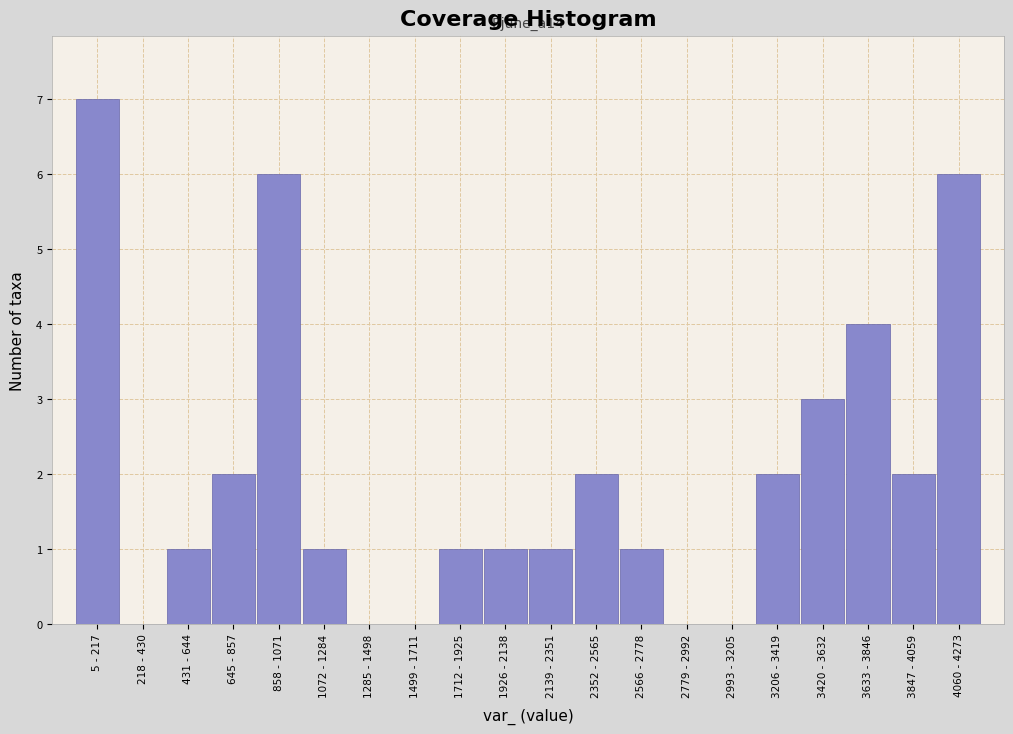

Reading left to right, what are all the values shown in this chart?

5 - 217=7	218 - 430=0	431 - 644=1	645 - 857=2	858 - 1071=6	1072 - 1284=1	1285 - 1498=0	1499 - 1711=0	1712 - 1925=1	1926 - 2138=1	2139 - 2351=1	2352 - 2565=2	2566 - 2778=1	2779 - 2992=0	2993 - 3205=0	3206 - 3419=2	3420 - 3632=3	3633 - 3846=4	3847 - 4059=2	4060 - 4273=6